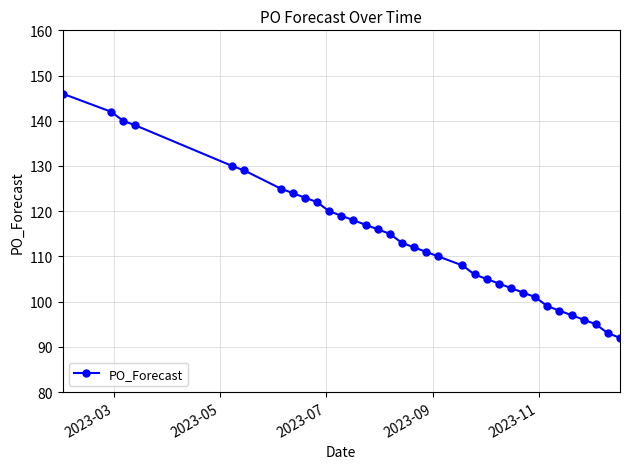

What is the value of the 28th point from the left?

99